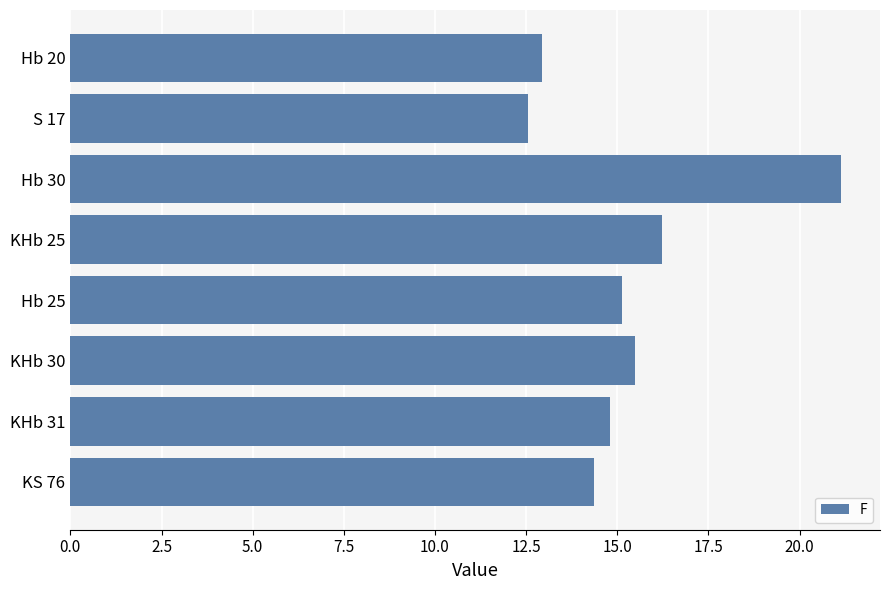

What is the sum of all values?

122.7